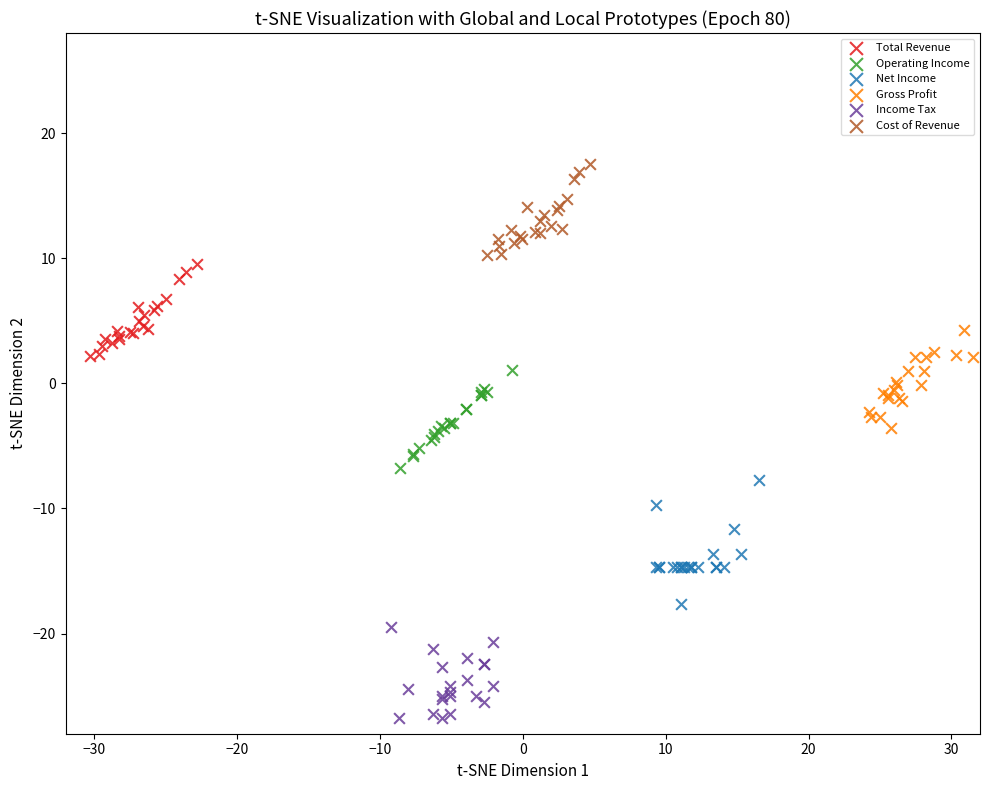

Which series contains the highest Y value?

Cost of Revenue